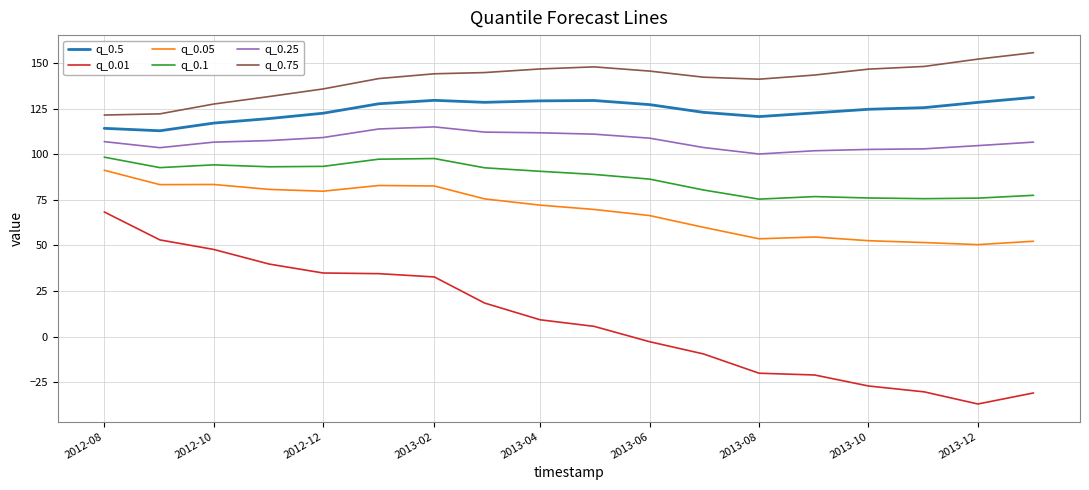

Does the chart display data point markers on the line(s)?

No